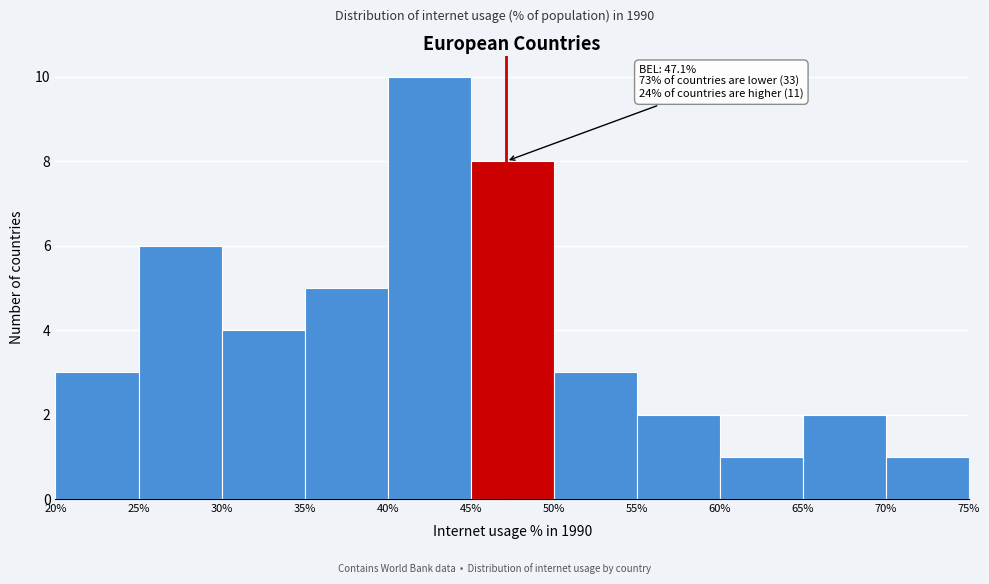

Over which range of the x-axis is the bar tallest?

40% to 45%